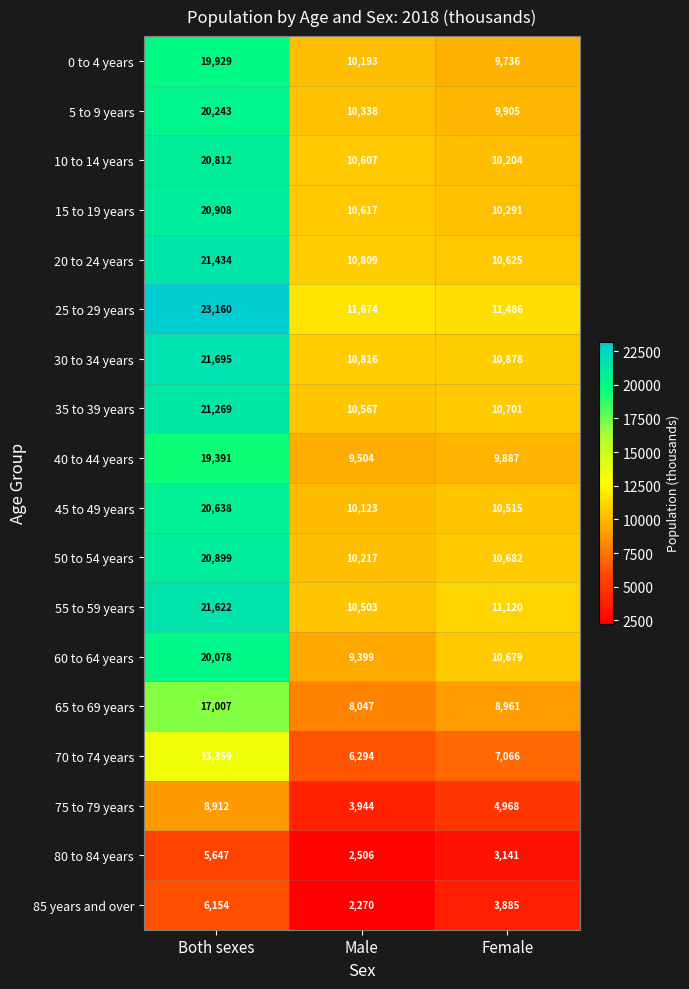

Which series has the largest range (max minus min)?

25 to 29 years